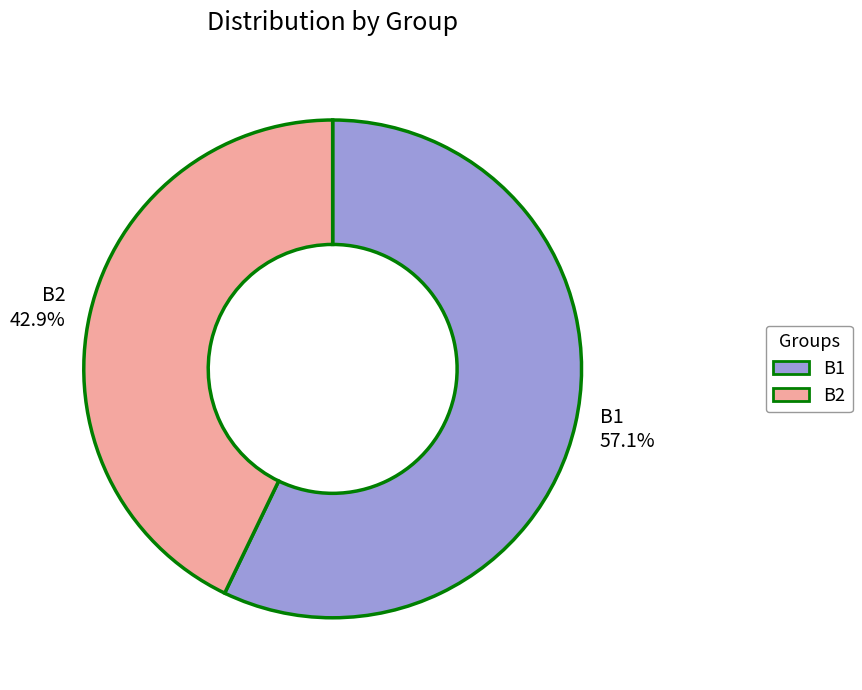

Which category accounts for the majority?

B1